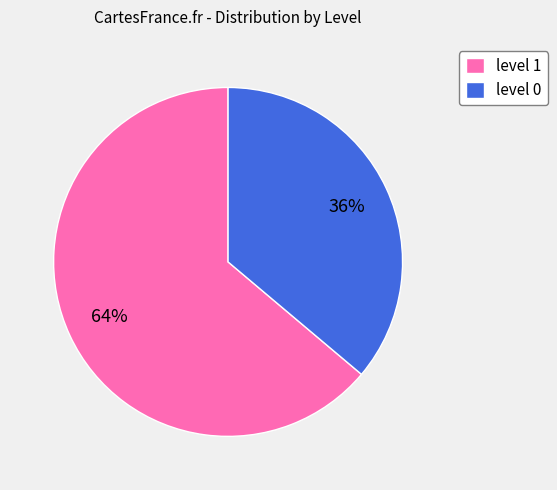

Which slice is the largest?

level 1